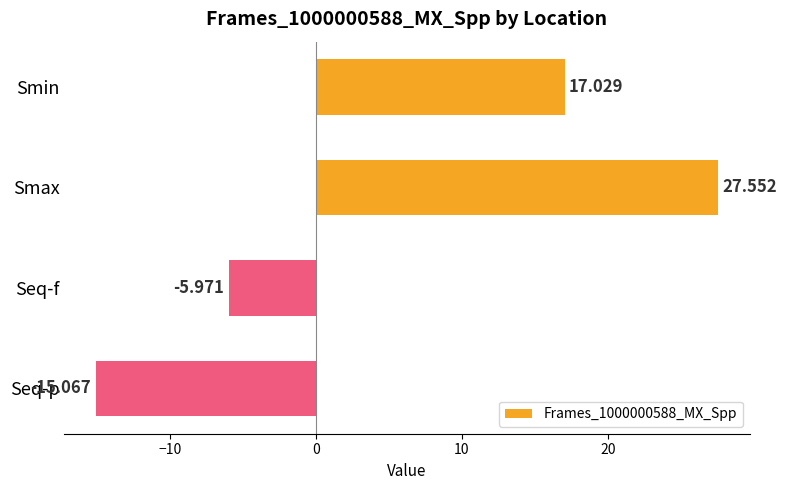

Rank the categories by value from highest to lowest.

Smax, Smin, Seq-f, Seq-p